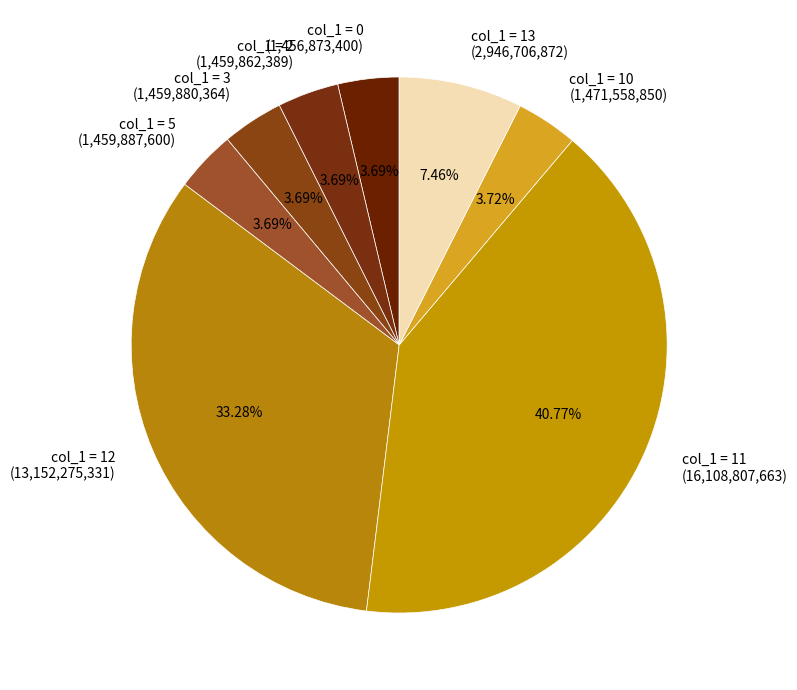

Is col_1 = 12 (13,152,275,331) the majority of the pie?

No